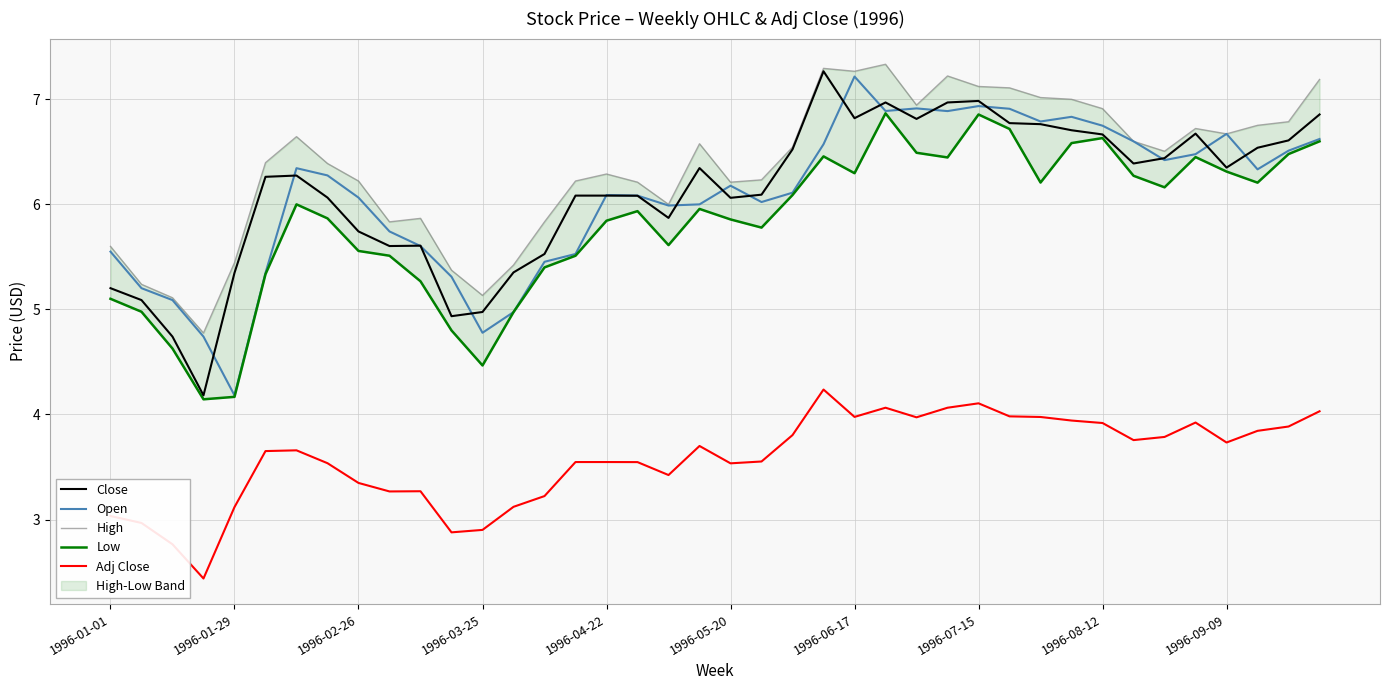

What position from the left is 25?

26